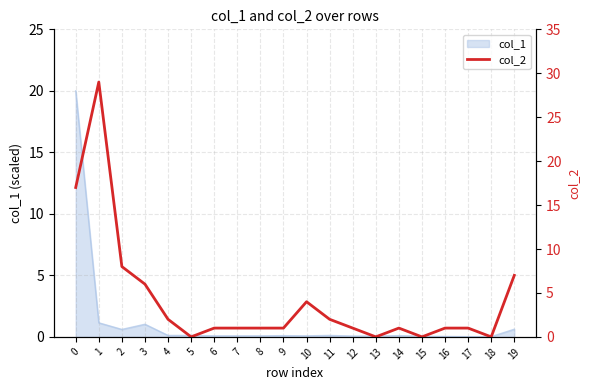

What is the highest value of the col_1 series?

20.0